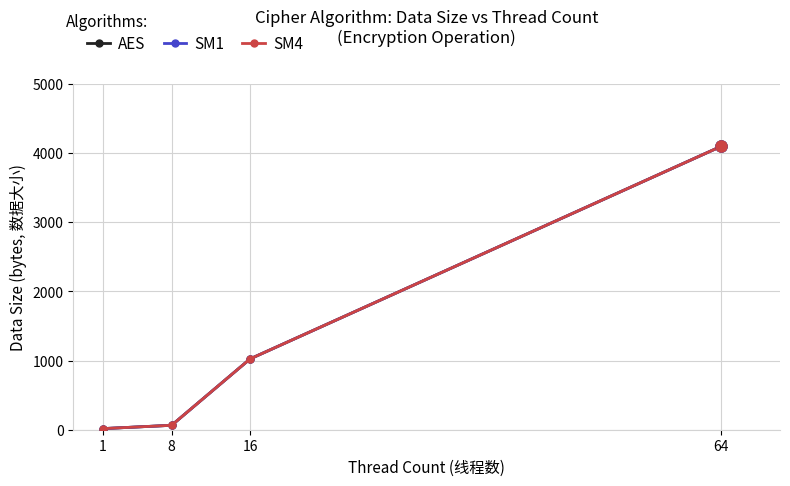

True or false: SM1 and SM4 intersect in this chart.

False